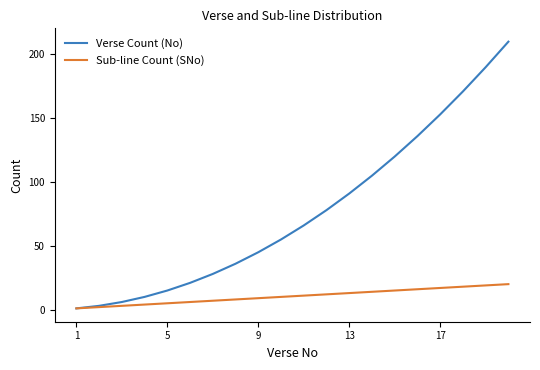

Rank the series by their maximum value, from lowest to highest.

Sub-line Count (SNo), Verse Count (No)